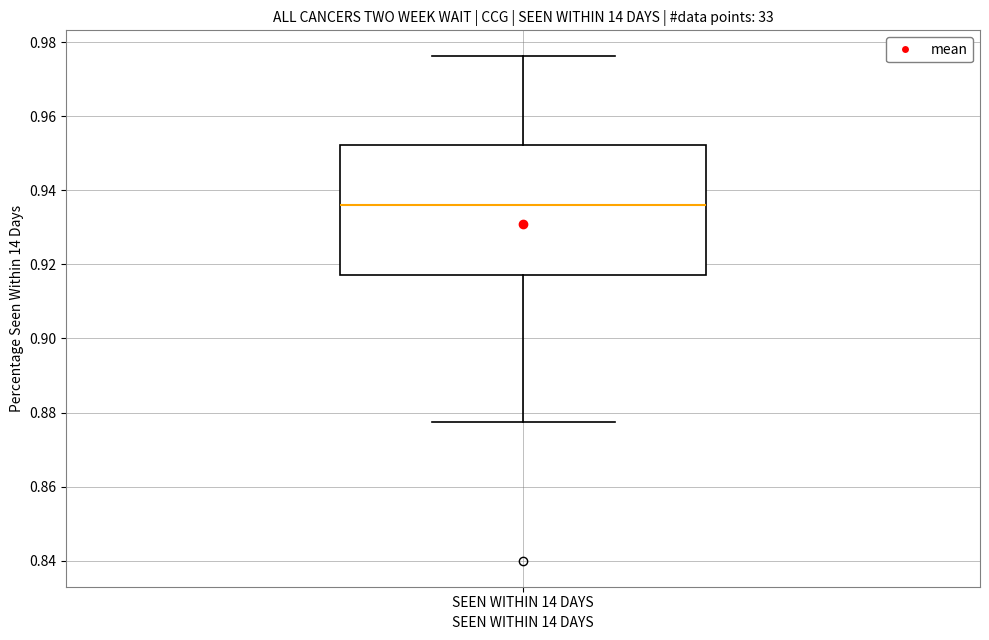

Where does the upper whisker of the box for SEEN WITHIN 14 DAYS end on the y-axis? The values are not printed on the chart, so give them approximately, as read against the axis.

0.976